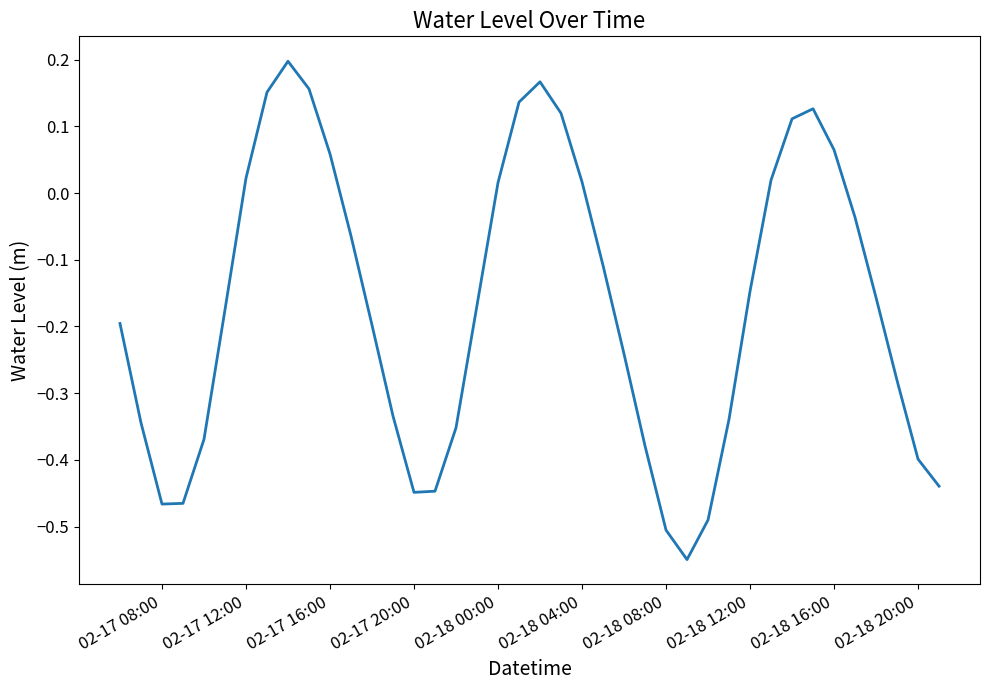

What is the difference between the maximum and minimum values?

0.7